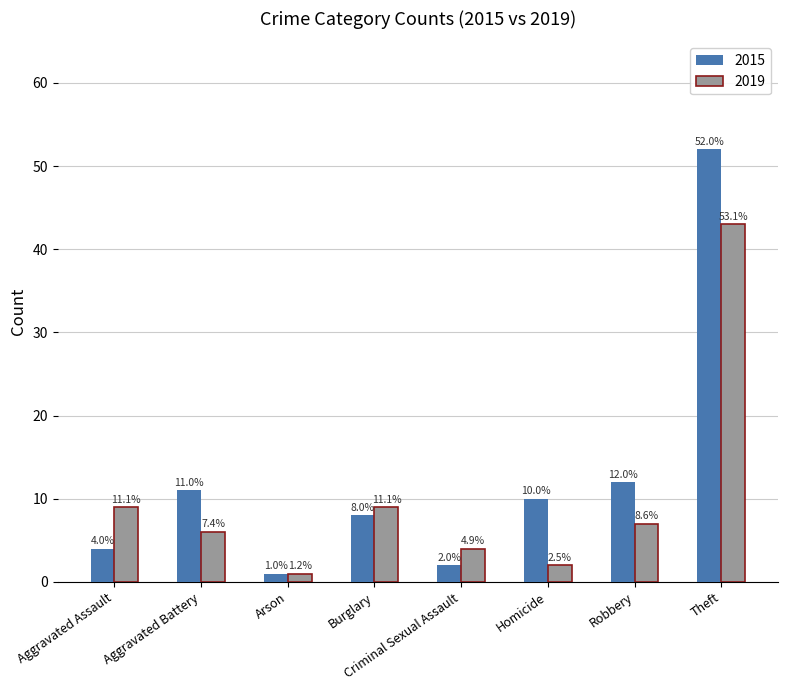

What is the sum of the 2019 values at Arson and Robbery?

8